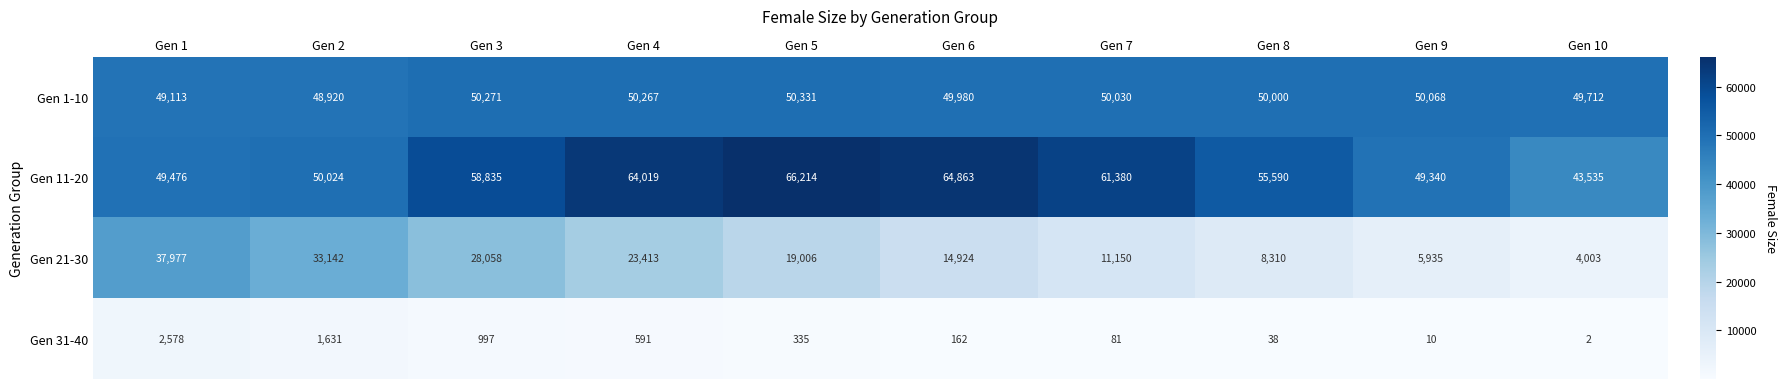

What is the maximum value shown in the chart?

66214